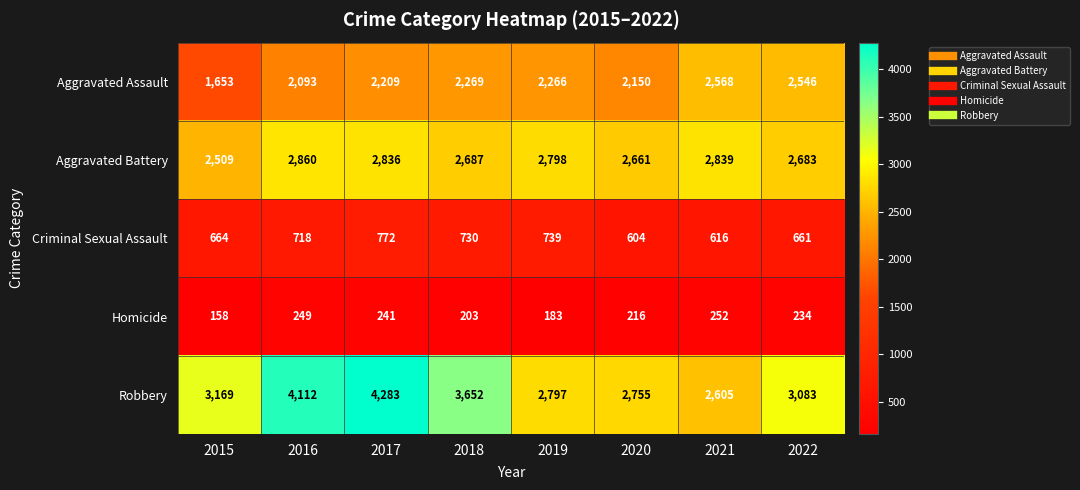

What is the spread (max minus min) of values at 2017?

4042